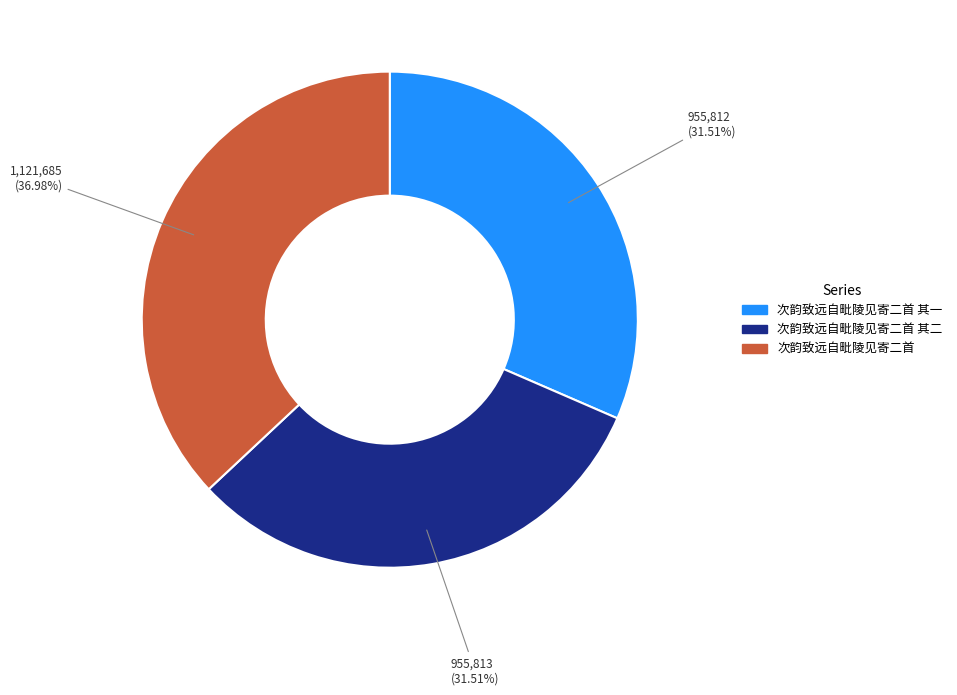

To the nearest percent, what is the average slice percentage?

33%